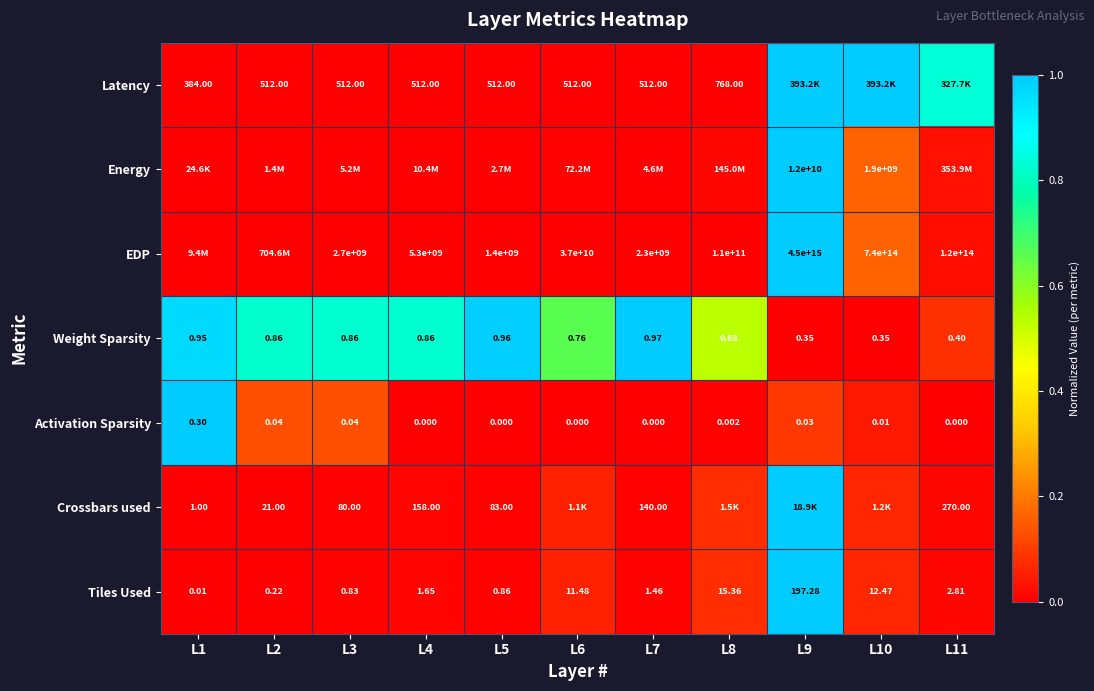

The Energy series shows 0.0 at L2. True or false?

False